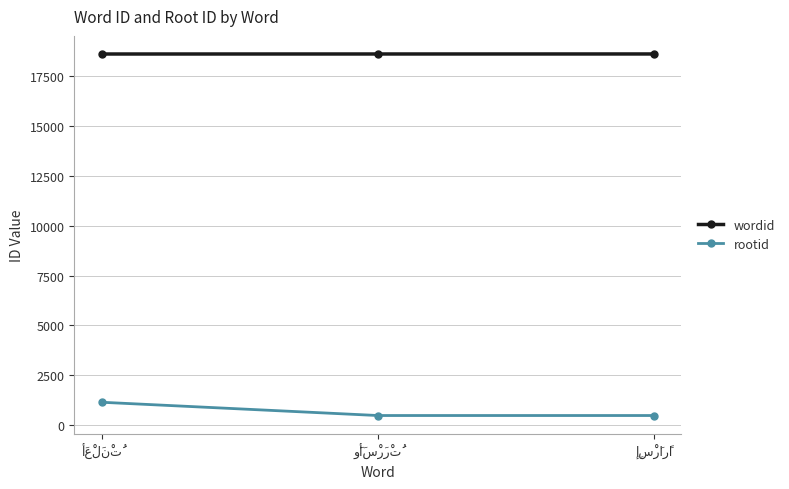

Which series has the largest total across all categories?

wordid